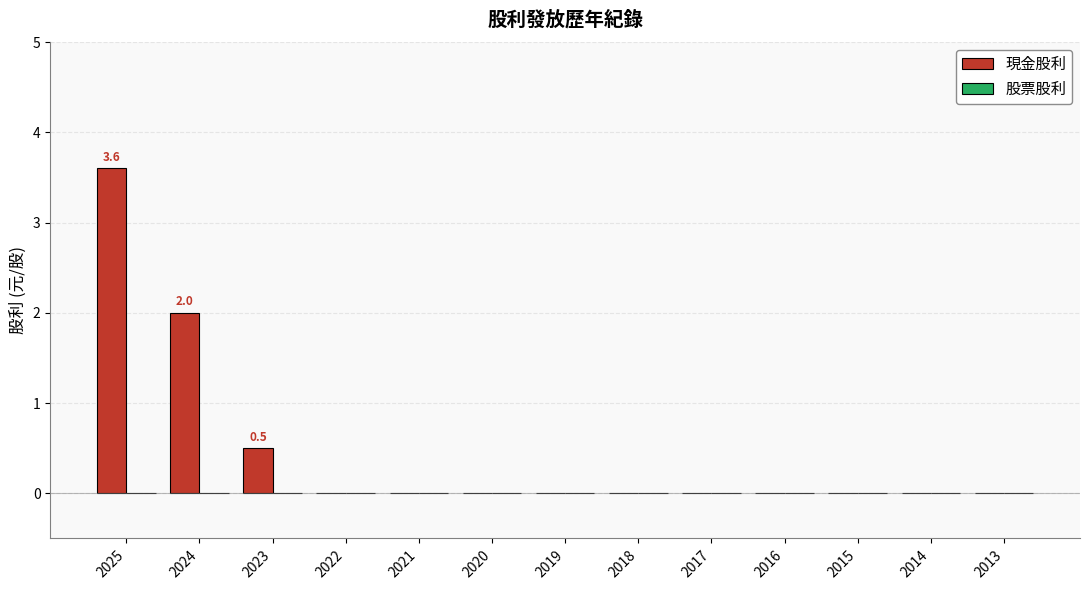

What is the maximum value shown in the chart?

3.6